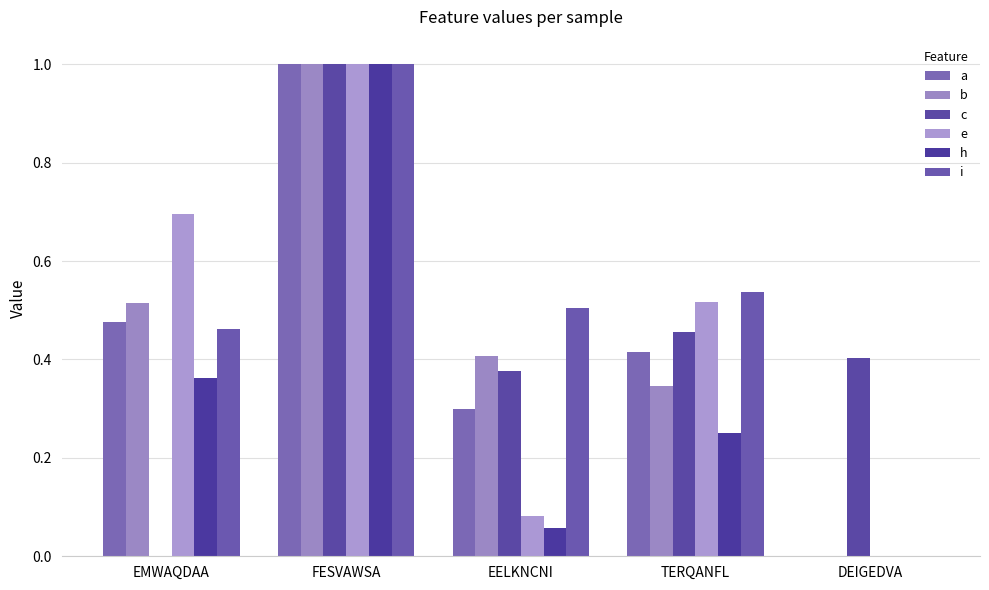

How many groups of bars are there?

5